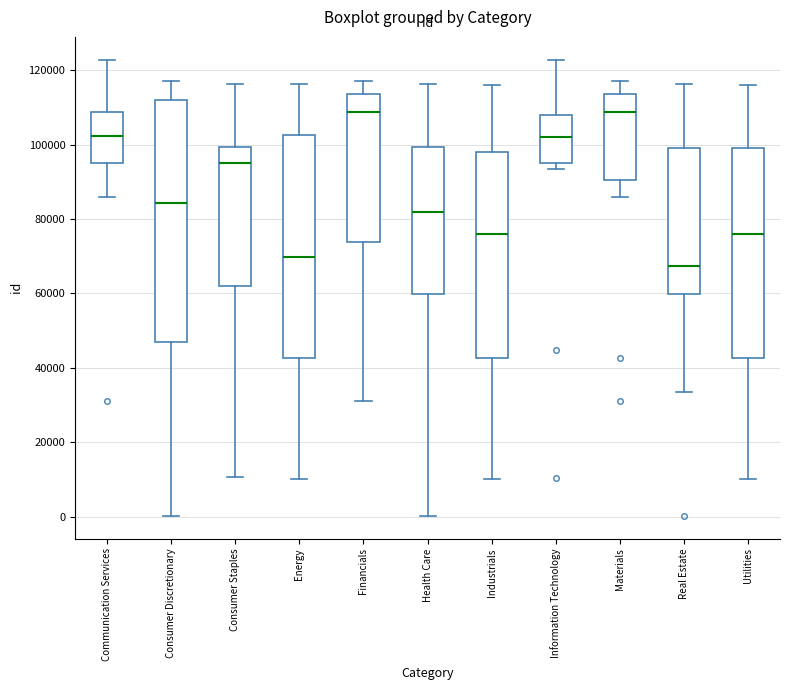

Reading left to right, read every box against the y-axis: the position of its median line, the range the box covers, and the ends of its whiskers. The values are not printed on the chart, so give them approximately, as read against the axis.

Communication Services: median 102000, box 96000 to 108000, whiskers 86000 to 122000
Consumer Discretionary: median 84000, box 46000 to 112000, whiskers 0 to 118000
Consumer Staples: median 96000, box 62000 to 100000, whiskers 10000 to 116000
Energy: median 70000, box 42000 to 102000, whiskers 10000 to 116000
Financials: median 108000, box 74000 to 114000, whiskers 32000 to 118000
Health Care: median 82000, box 60000 to 100000, whiskers 0 to 116000
Industrials: median 76000, box 42000 to 98000, whiskers 10000 to 116000
Information Technology: median 102000, box 96000 to 108000, whiskers 94000 to 122000
Materials: median 108000, box 90000 to 114000, whiskers 86000 to 118000
Real Estate: median 68000, box 60000 to 100000, whiskers 34000 to 116000
Utilities: median 76000, box 42000 to 100000, whiskers 10000 to 116000